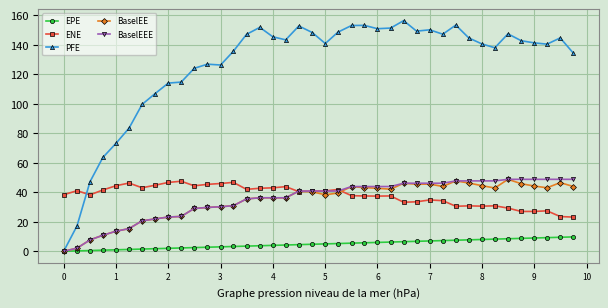

How many lines are shown in the chart?

5